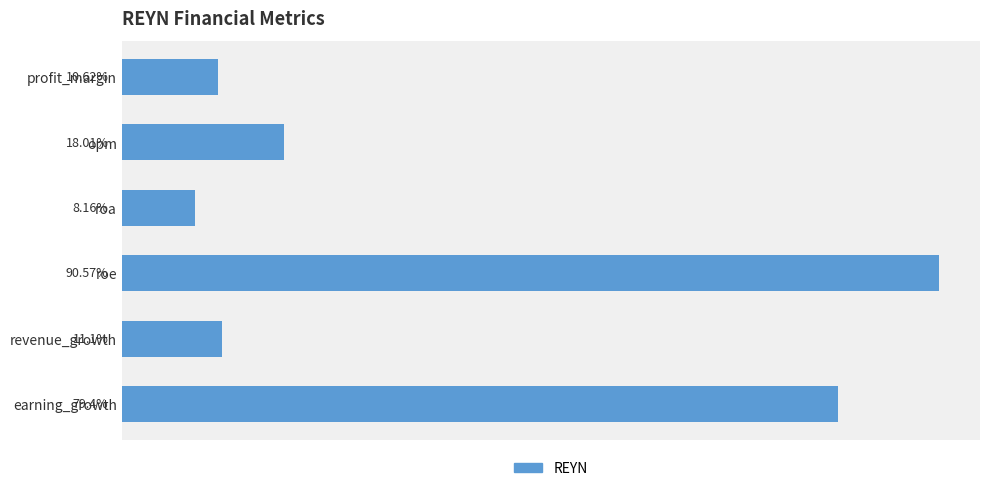

Which category has the lowest value across all series?

roa